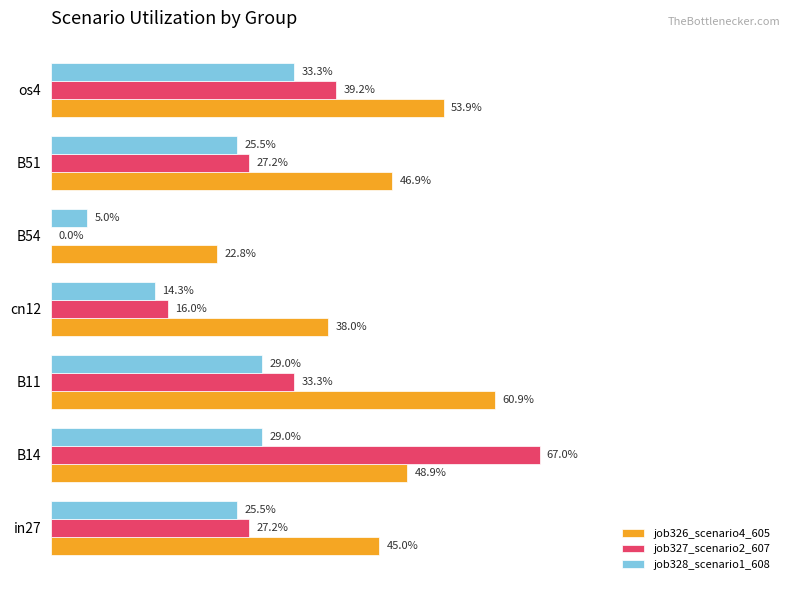

What are all the series names shown in the legend?

job326_scenario4_605, job327_scenario2_607, job328_scenario1_608